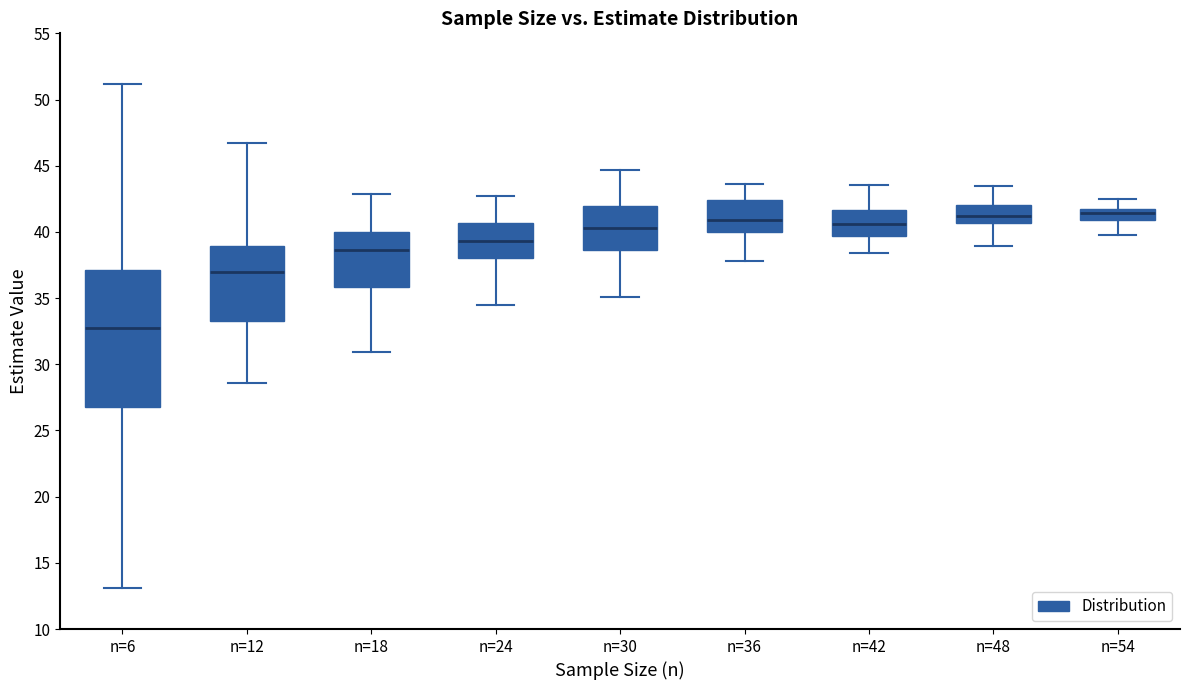

Reading left to right, transcribe this box plot: for each box, give where its median line is, the range the box spans, and where its two whiskers end, as read against the y-axis. The values are not printed on the chart, so give them approximately, as read against the axis.

n=6: median 33.0, box 27.0 to 37.0, whiskers 13.0 to 51.0
n=12: median 37.0, box 33.5 to 39.0, whiskers 28.5 to 46.5
n=18: median 38.5, box 36.0 to 40.0, whiskers 31.0 to 43.0
n=24: median 39.5, box 38.0 to 40.5, whiskers 34.5 to 42.5
n=30: median 40.5, box 38.5 to 42.0, whiskers 35.0 to 44.5
n=36: median 41.0, box 40.0 to 42.5, whiskers 38.0 to 43.5
n=42: median 40.5, box 39.5 to 41.5, whiskers 38.5 to 43.5
n=48: median 41.0, box 40.5 to 42.0, whiskers 39.0 to 43.5
n=54: median 41.5, box 41.0 to 42.0, whiskers 39.5 to 42.5